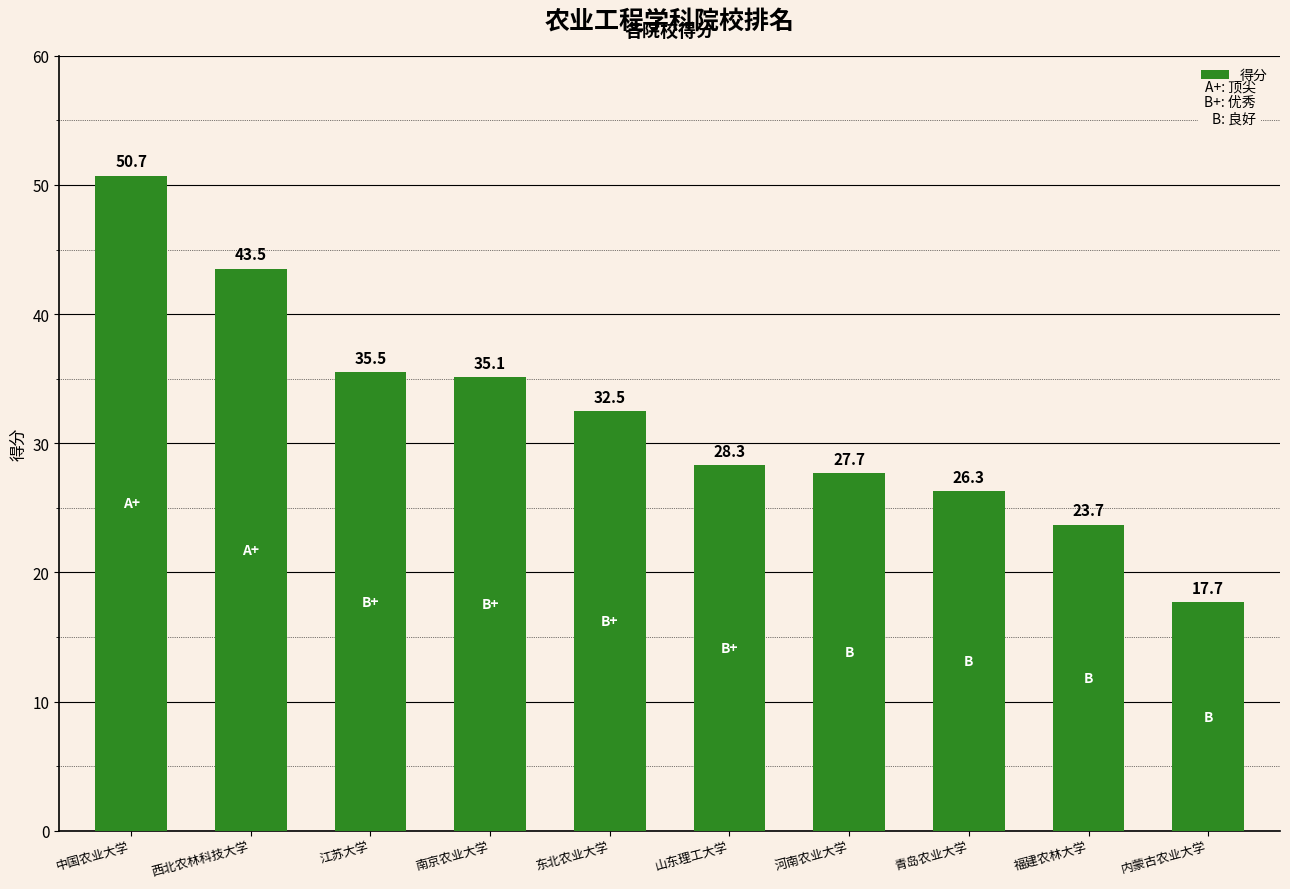

True or false: the data shows 35.1 at 南京农业大学.

True